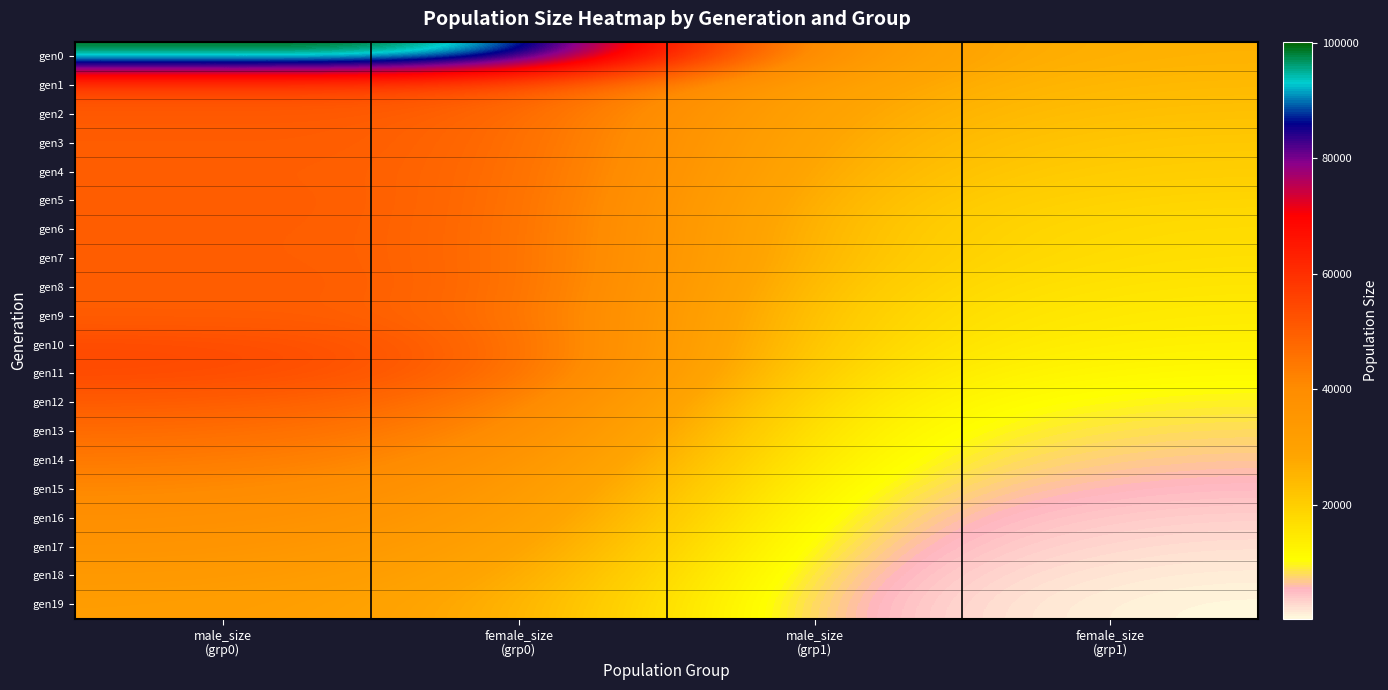

What is the minimum value shown in the chart?

299